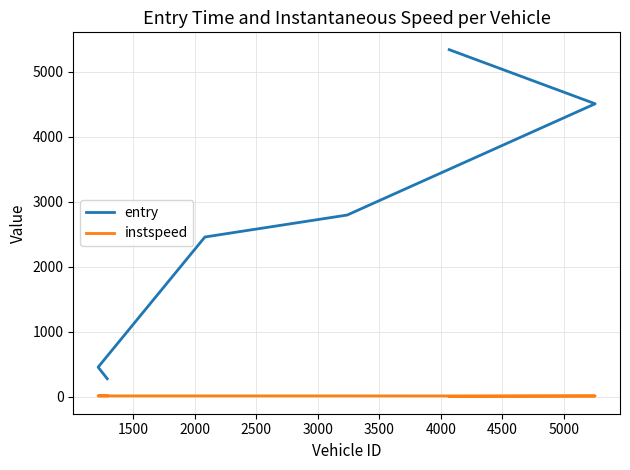

List the series in order of their overall mean, highest first.

entry, instspeed